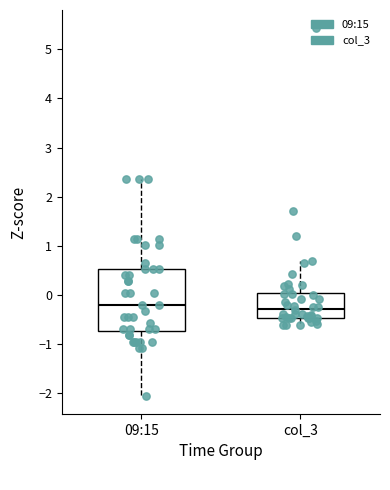

Reading left to right, transcribe this box plot: for each box, give where its median line is, the range the box spans, and where its two whiskers end, as read against the y-axis. The values are not printed on the chart, so give them approximately, as read against the axis.

09:15: median -0.2, box -0.7 to 0.5, whiskers -2.1 to 2.4
col_3: median -0.3, box -0.5 to 0.0, whiskers -0.6 to 0.7